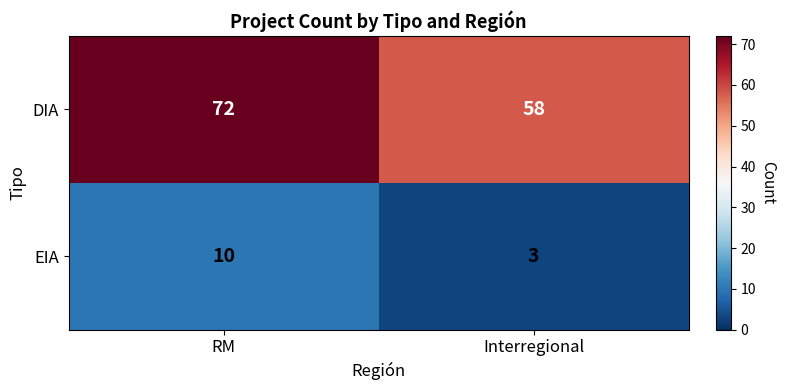

Rank the series at Interregional from lowest to highest value.

EIA, DIA